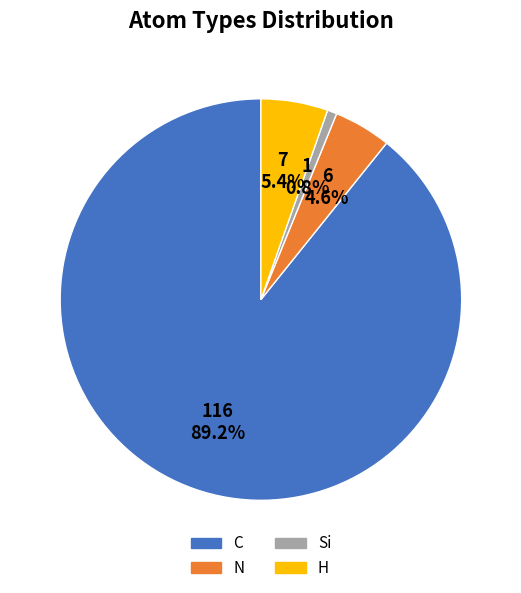

How many slices are in this pie chart?

4